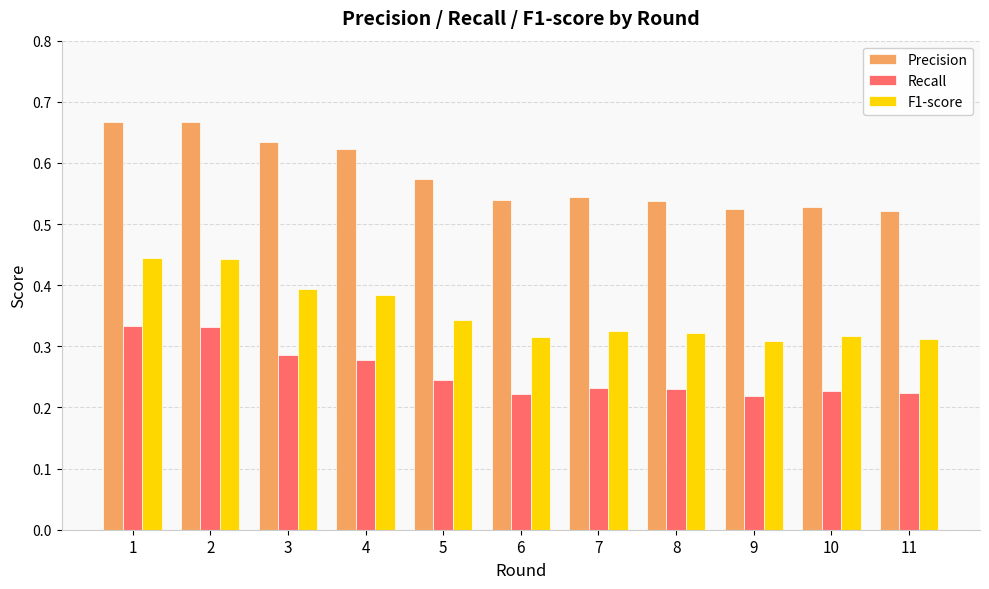

What is the total value across all series at 3?

1.3